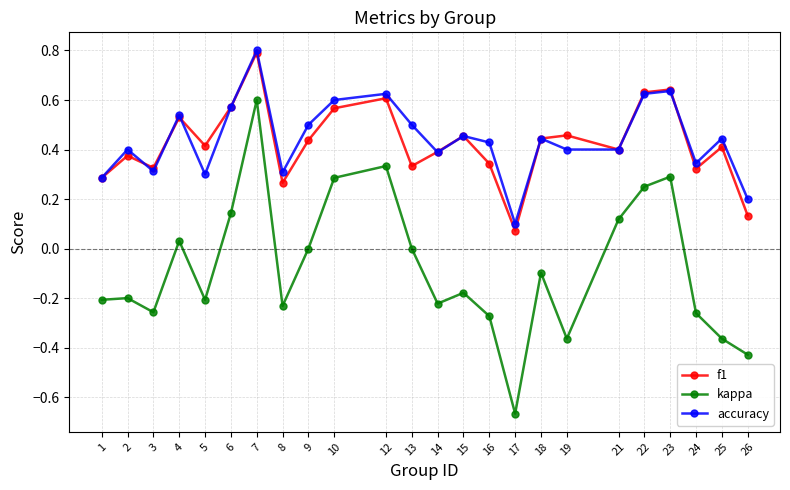

Does the chart have visible grid lines?

Yes